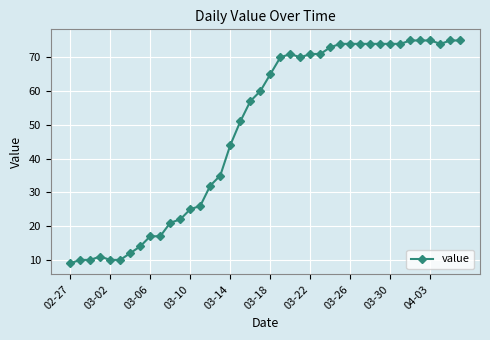

Reading left to right, transcribe all the data shown in this chart.

9	10	10	11	10	10	12	14	17	17	21	22	25	26	32	35	44	51	57	60	65	70	71	70	71	71	73	74	74	74	74	74	74	74	75	75	75	74	75	75